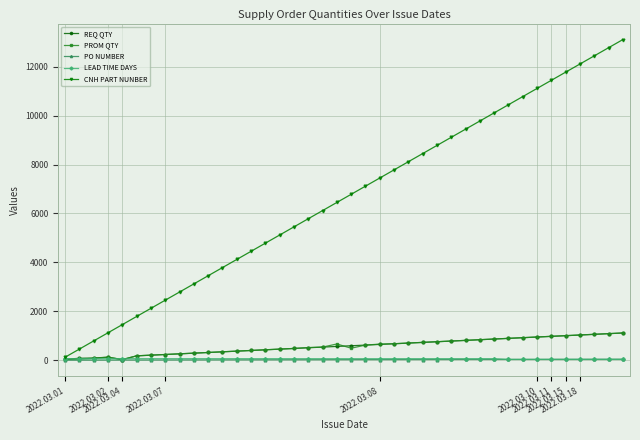

How many categories are shown in the chart?

40